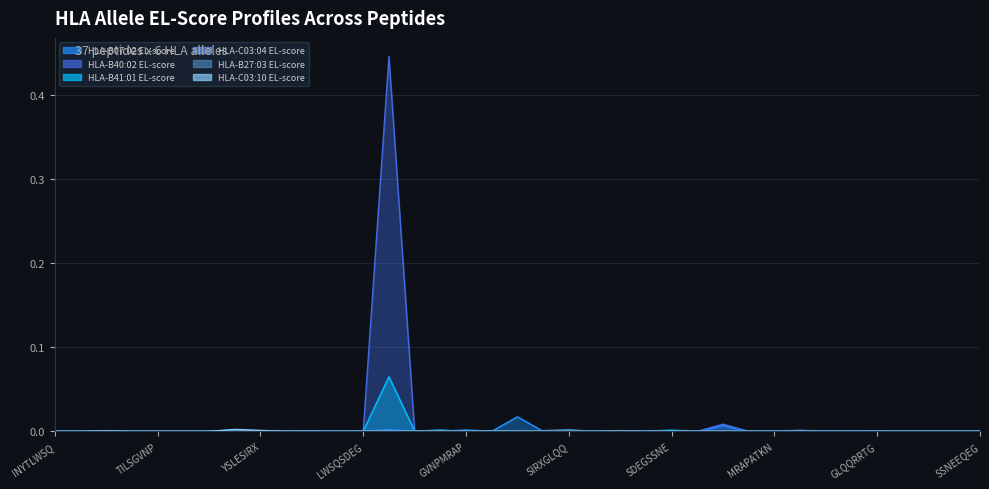

Which has a higher value, INYTLWSQ or SLESIRXG?

INYTLWSQ